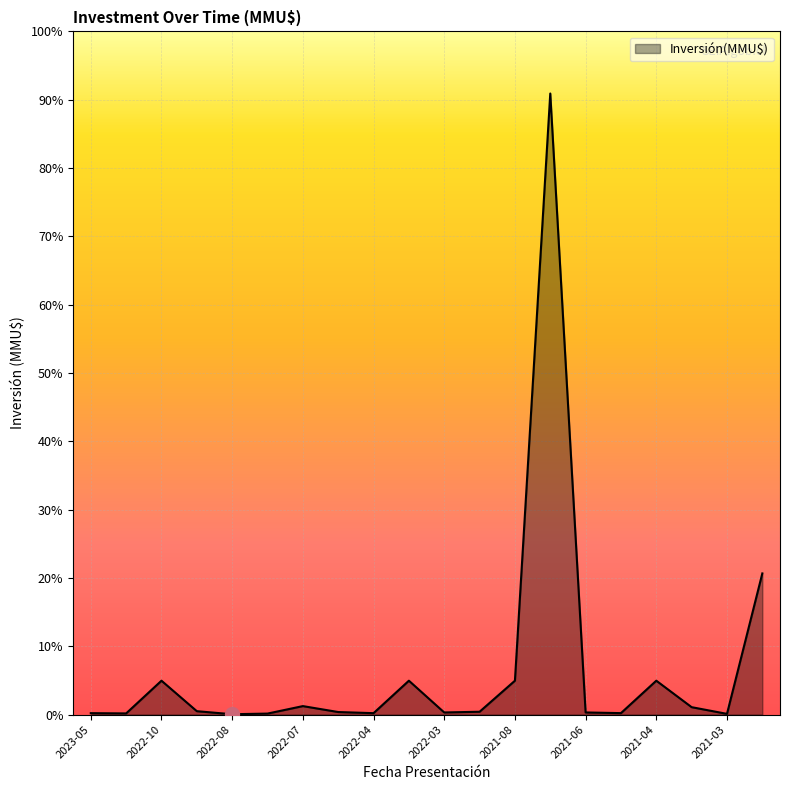

Is this an area chart (filled region under the line)?

Yes